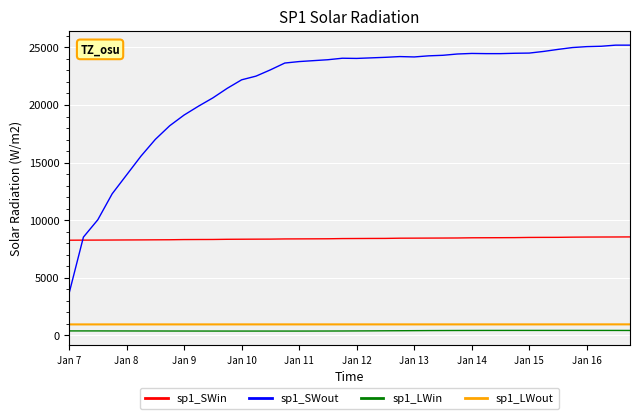

What is the greatest value displayed?

25195.0